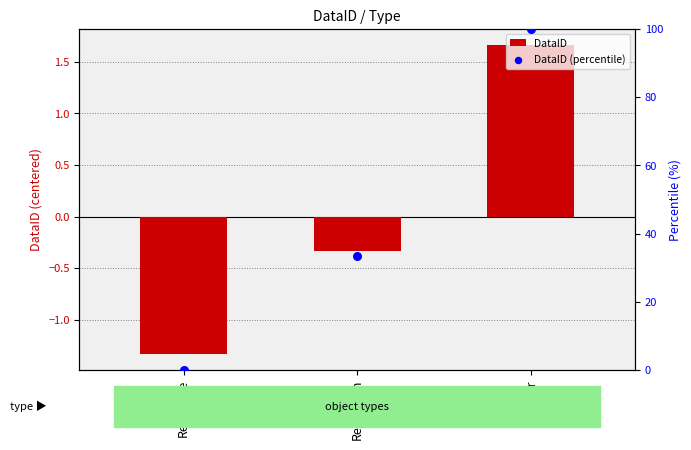

At how many categories does at least one series exceed 17?

2